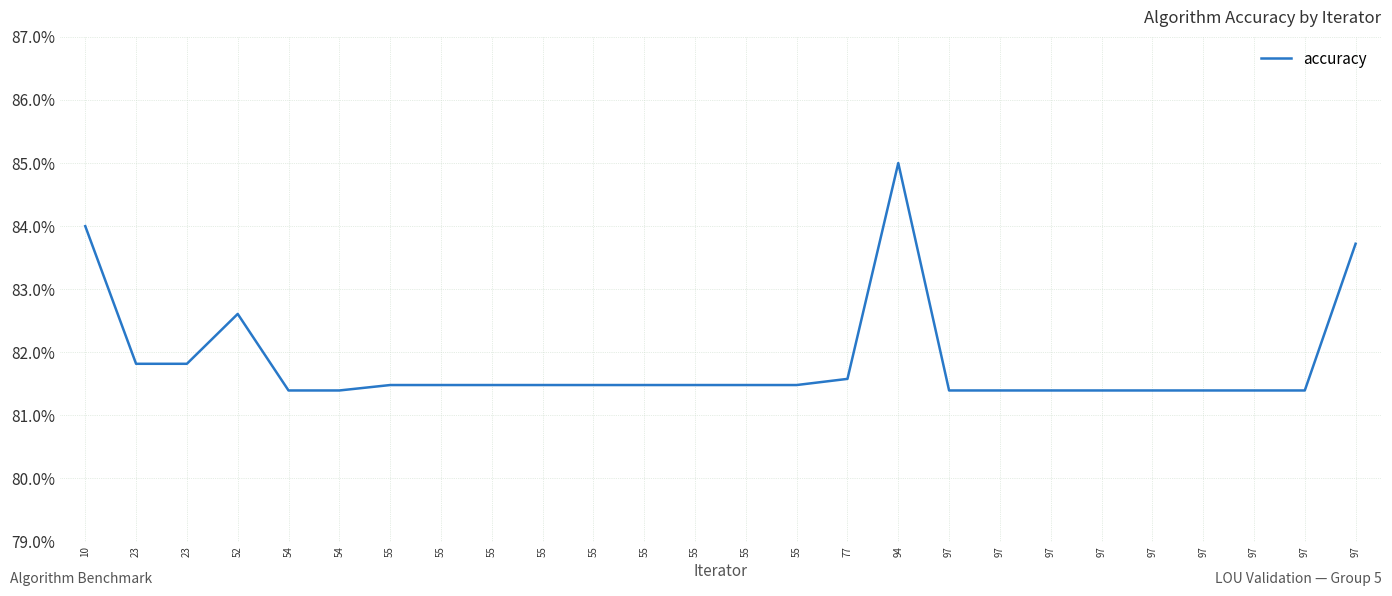

Reading left to right, extract all data points from this chart.

0.8	0.8	0.8	0.8	0.8	0.8	0.8	0.8	0.8	0.8	0.8	0.8	0.8	0.8	0.8	0.8	0.8	0.8	0.8	0.8	0.8	0.8	0.8	0.8	0.8	0.8